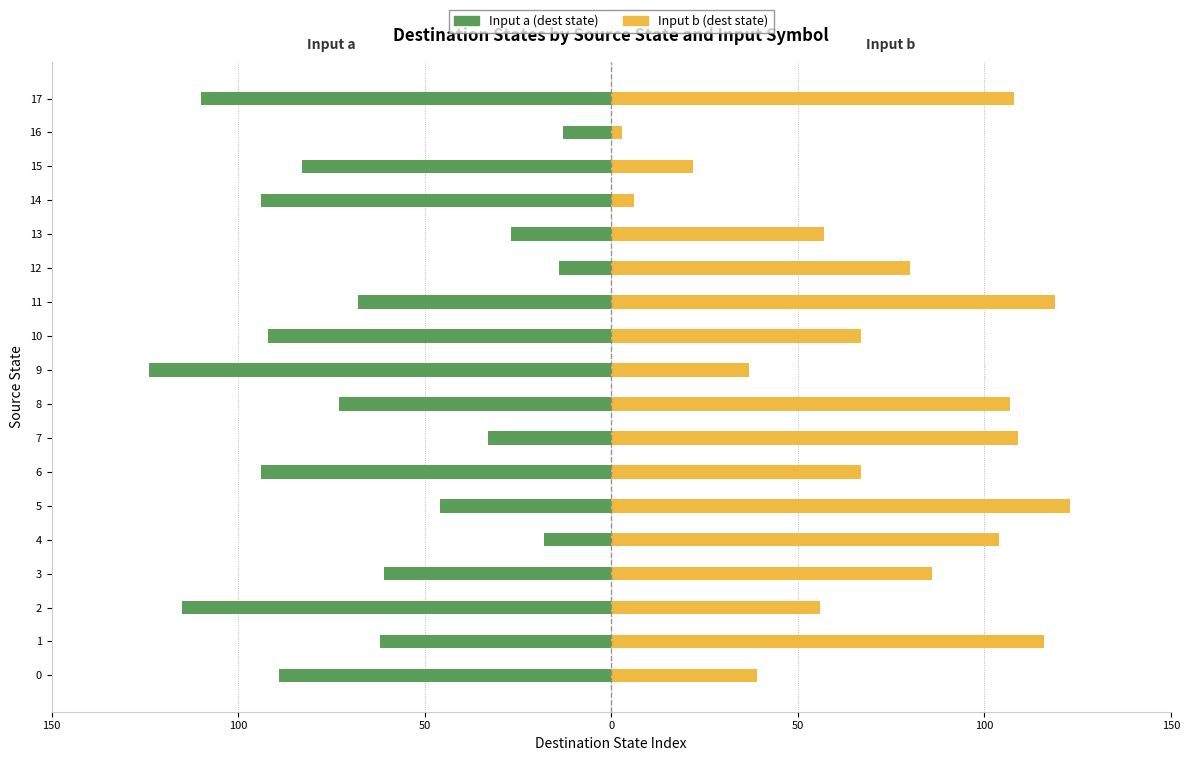

What is the approximate value of Input b (dest state) at 10?

67